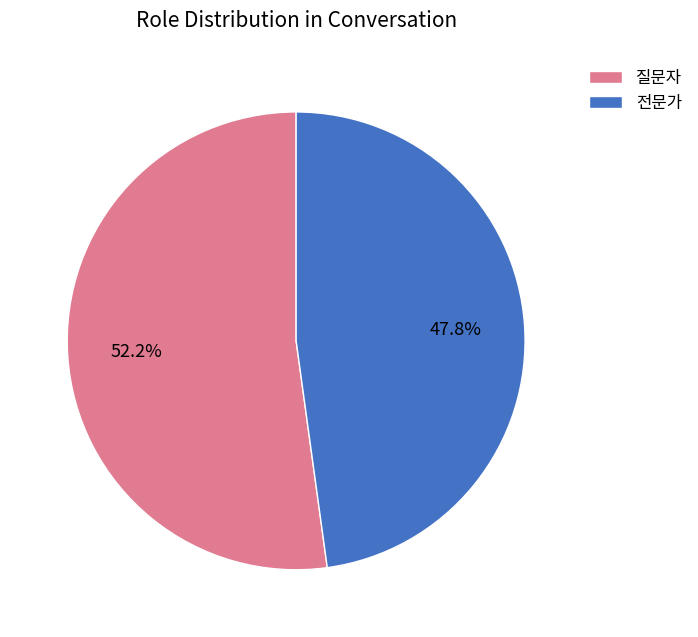

Is there a majority slice in this chart?

Yes